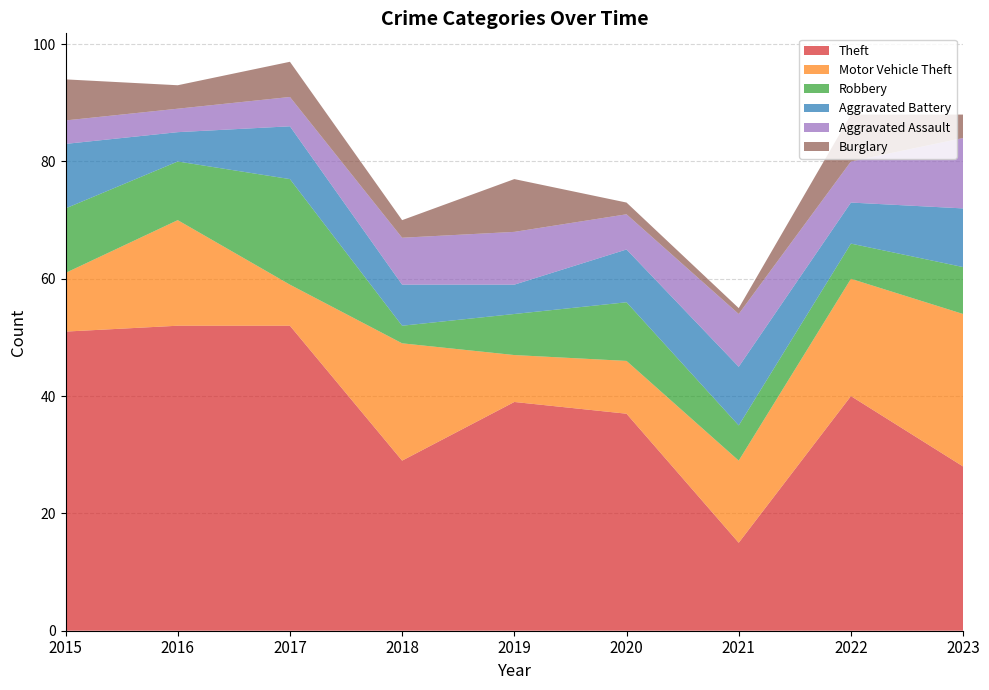

Reading left to right, transcribe all the data shown in this chart.

Theft: 51	52	52	29	39	37	15	40	28
Motor Vehicle Theft: 10	18	7	20	8	9	14	20	26
Robbery: 11	10	18	3	7	10	6	6	8
Aggravated Battery: 11	5	9	7	5	9	10	7	10
Aggravated Assault: 4	4	5	8	9	6	9	7	12
Burglary: 7	4	6	3	9	2	1	8	4